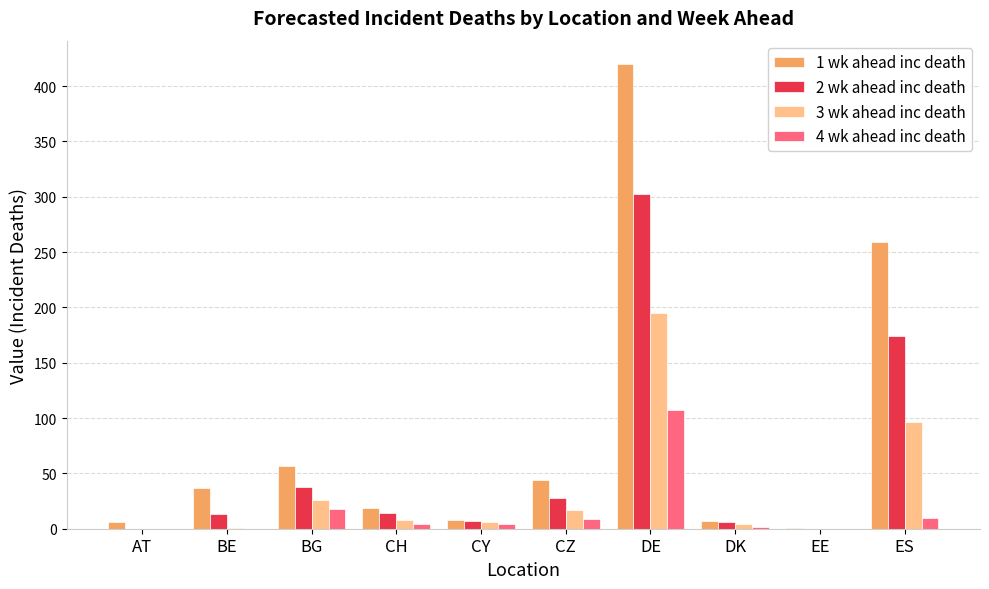

The value of 2 wk ahead inc death at EE is 0. True or false?

True